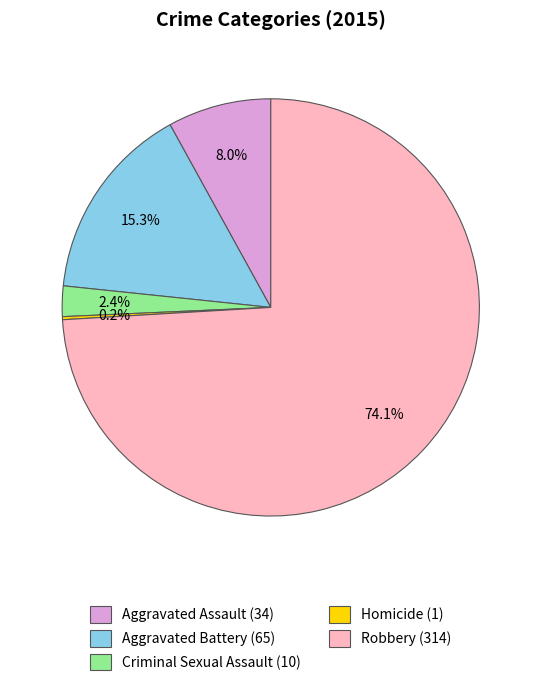

To the nearest percent, what is the combined percentage of Robbery and Aggravated Assault?

82%